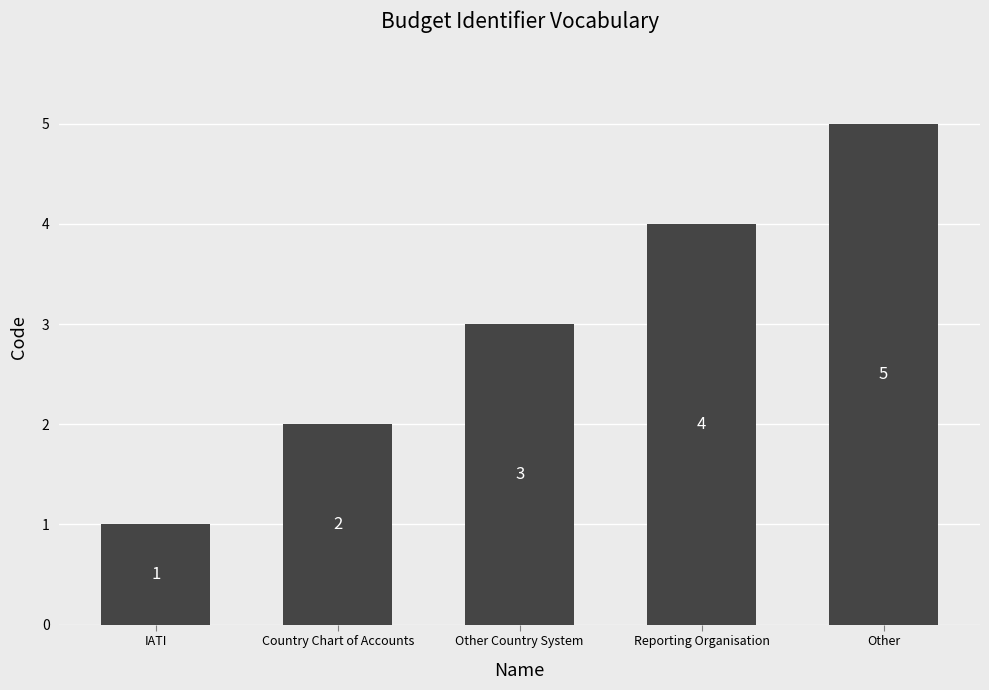

How many values are below 3?

2